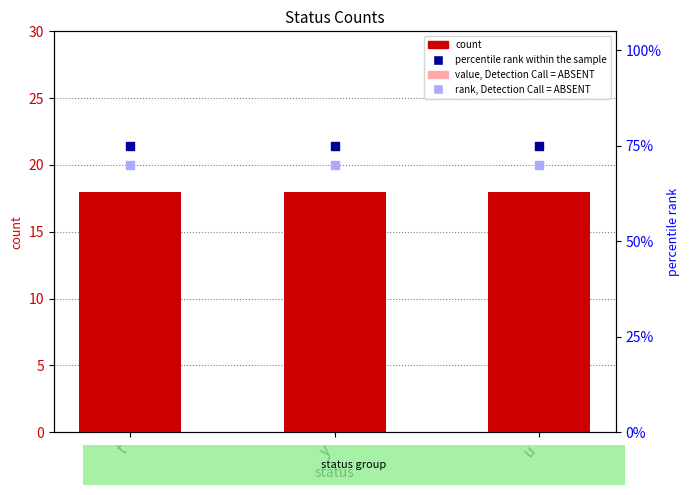

At which category is the sum across all series the highest?

t